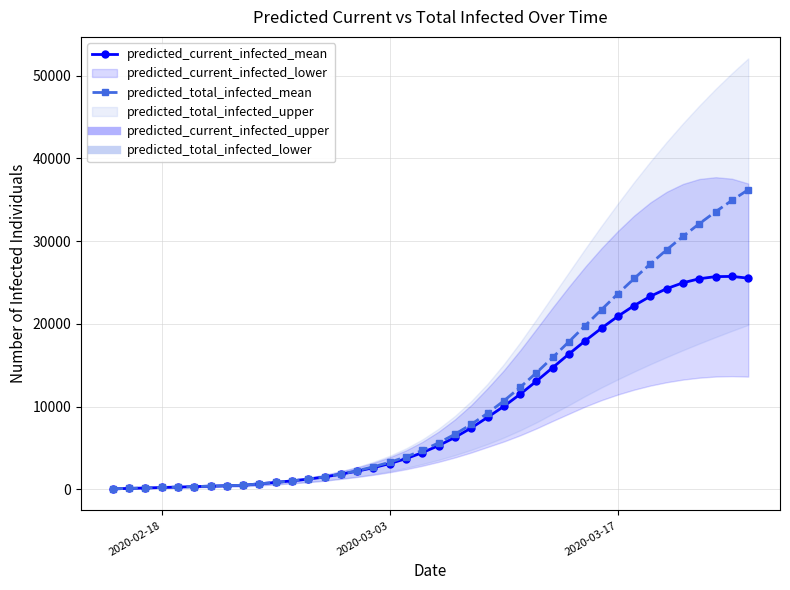

True or false: predicted_current_infected_mean has more than 0 points higher than both neighbors.

True